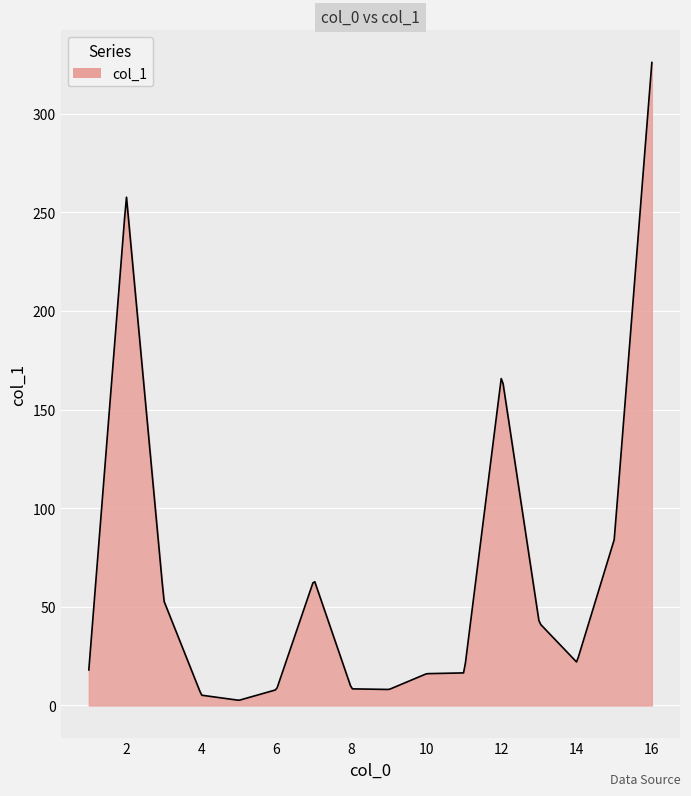

Does the chart display data point markers on the line(s)?

No